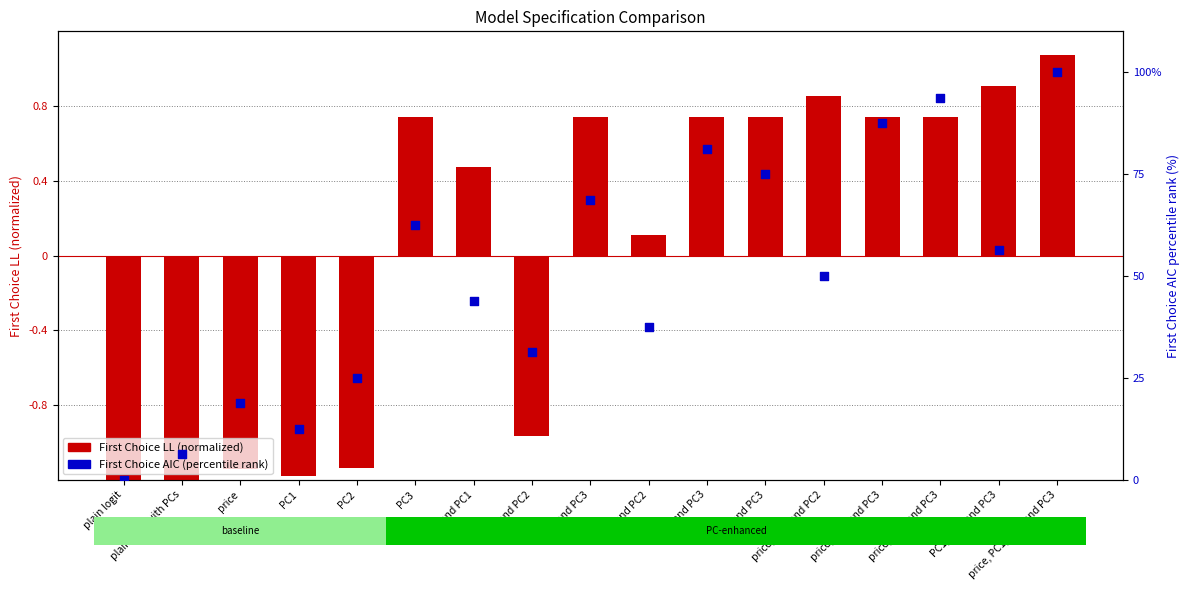

At which category is the sum across all series the highest?

price, PC1, PC2, and PC3